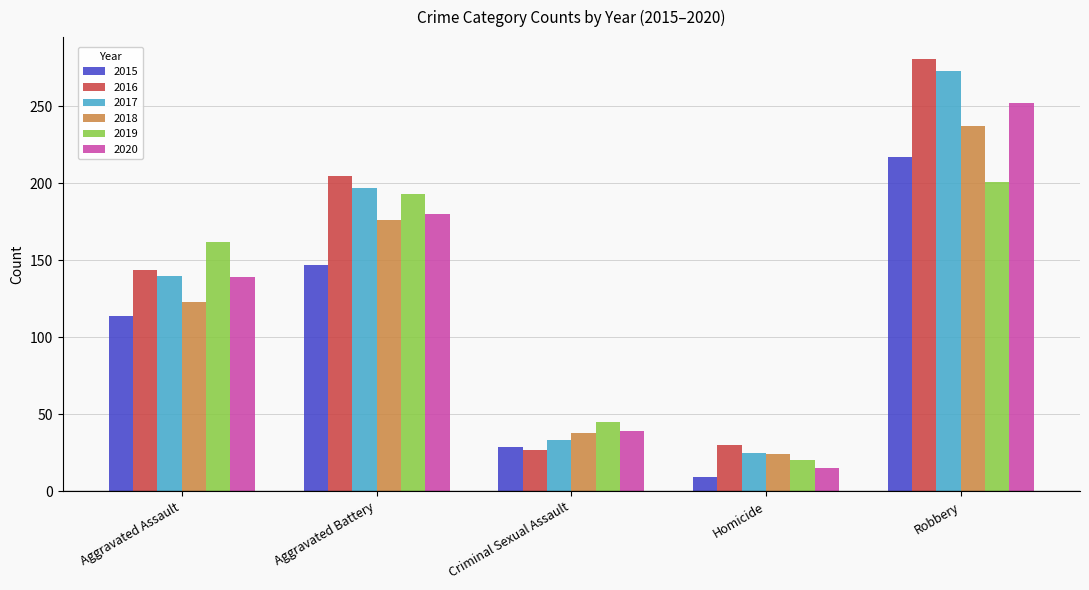

Which series has the largest total across all categories?

2016